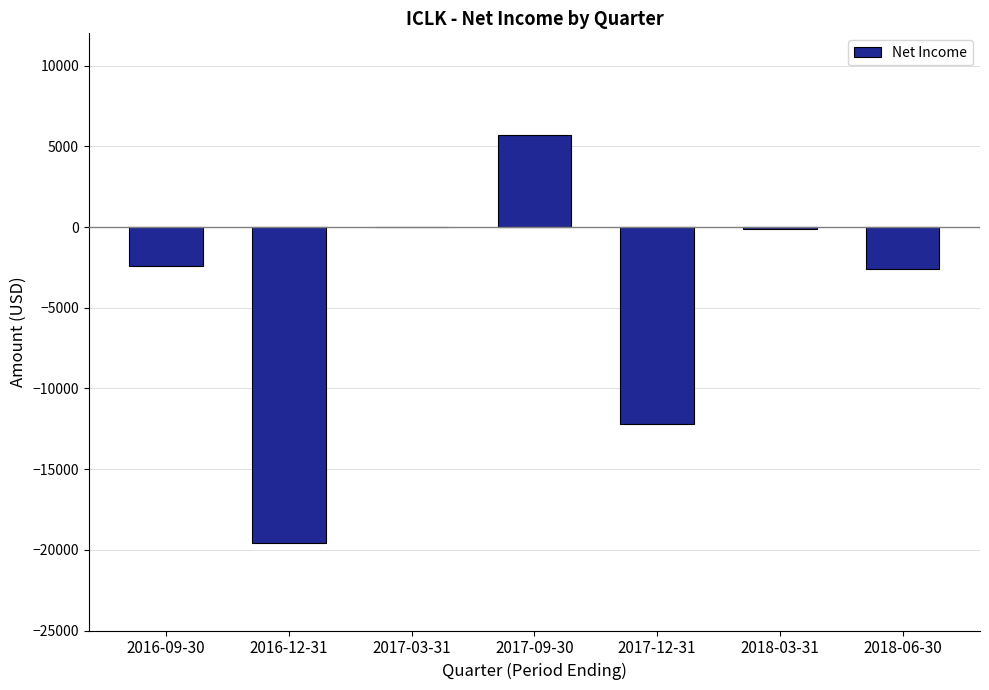

Does the chart contain stacked bars?

No